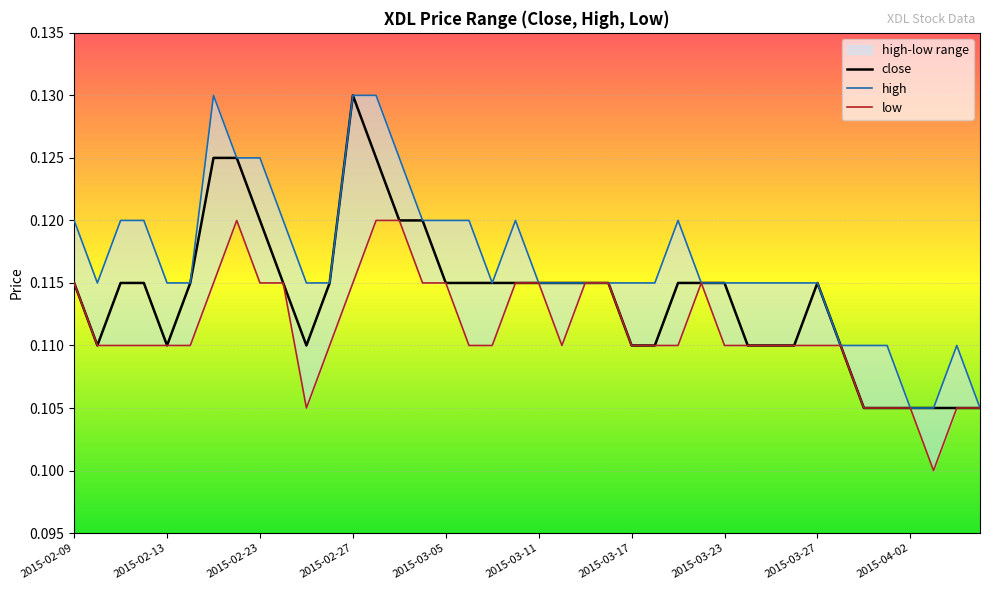

The value of close at 2015-03-11 is 0.0. True or false?

False